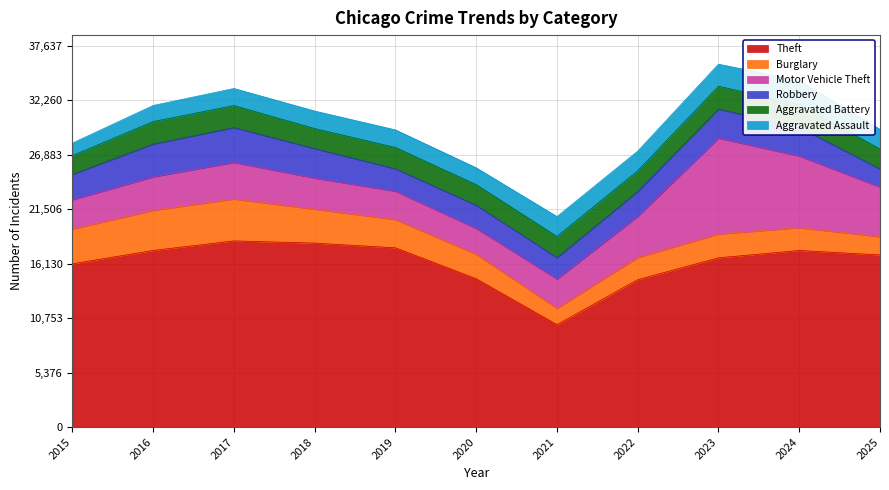

The value of Aggravated Battery at 2015 is 2875. True or false?

False